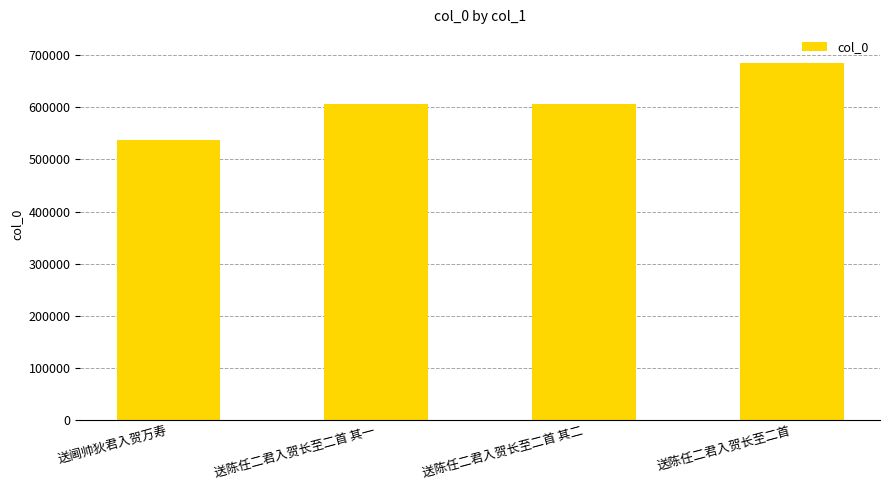

What is the label of the 3rd bar from the right?

送陈任二君入贺长至二首 其一